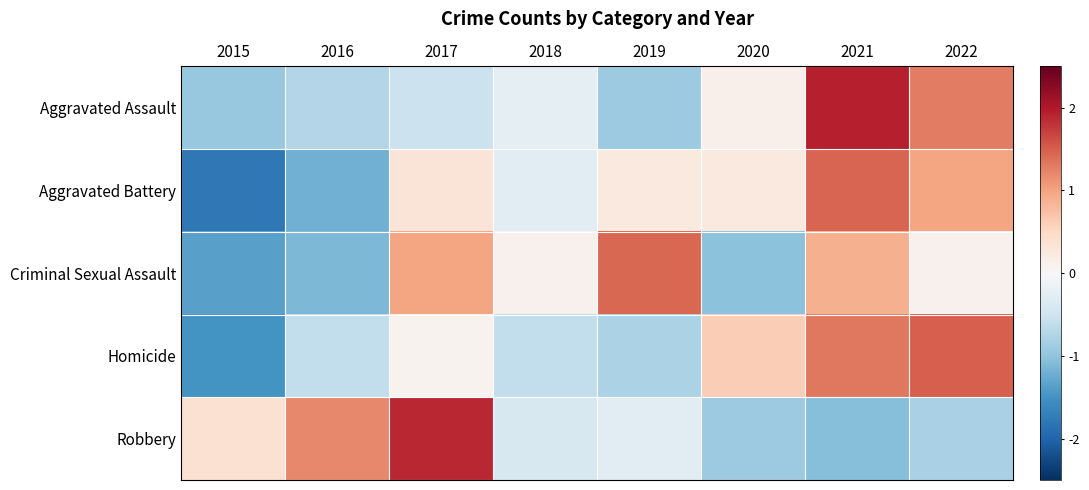

Reading right to left, extract all data points from this chart.

Aggravated Assault: 2022=1.3	2021=1.9	2020=0.1	2019=-0.9	2018=-0.2	2017=-0.5	2016=-0.7	2015=-1.0
Aggravated Battery: 2022=1.0	2021=1.5	2020=0.2	2019=0.2	2018=-0.3	2017=0.3	2016=-1.2	2015=-1.8
Criminal Sexual Assault: 2022=0.1	2021=0.9	2020=-1.0	2019=1.4	2018=0.1	2017=1.0	2016=-1.1	2015=-1.4
Homicide: 2022=1.5	2021=1.3	2020=0.6	2019=-0.8	2018=-0.6	2017=0.1	2016=-0.6	2015=-1.5
Robbery: 2022=-0.8	2021=-1.1	2020=-0.9	2019=-0.3	2018=-0.4	2017=1.9	2016=1.2	2015=0.4